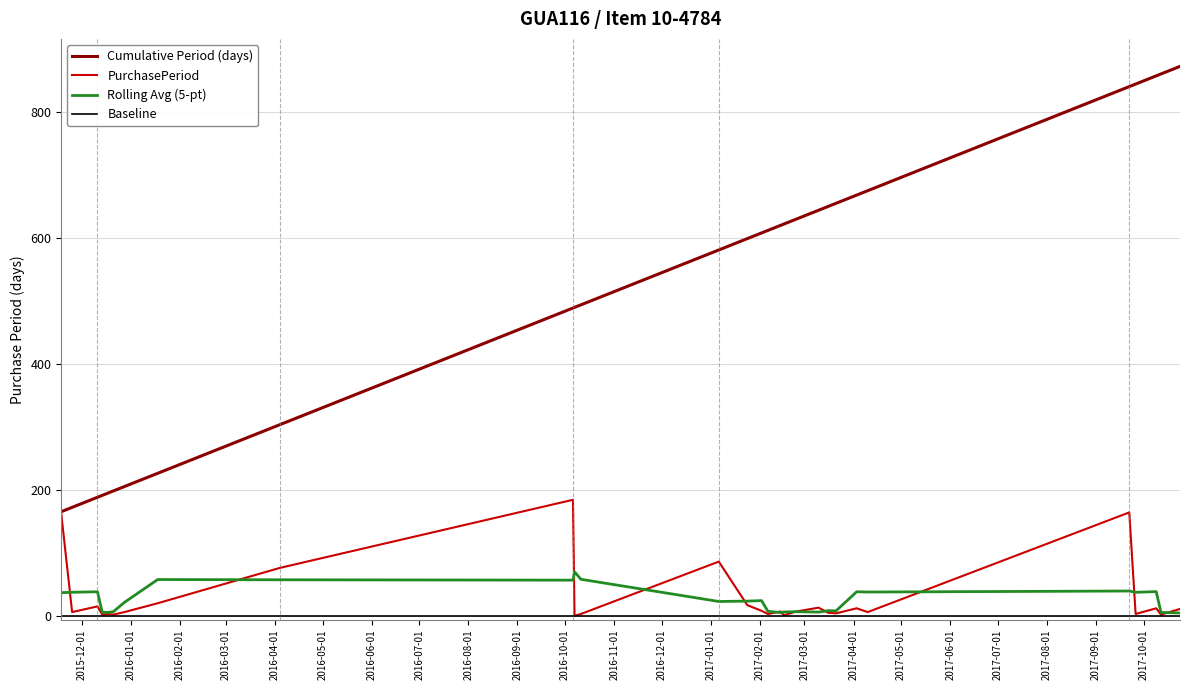

At how many categories does at least one series exceed 746?

5